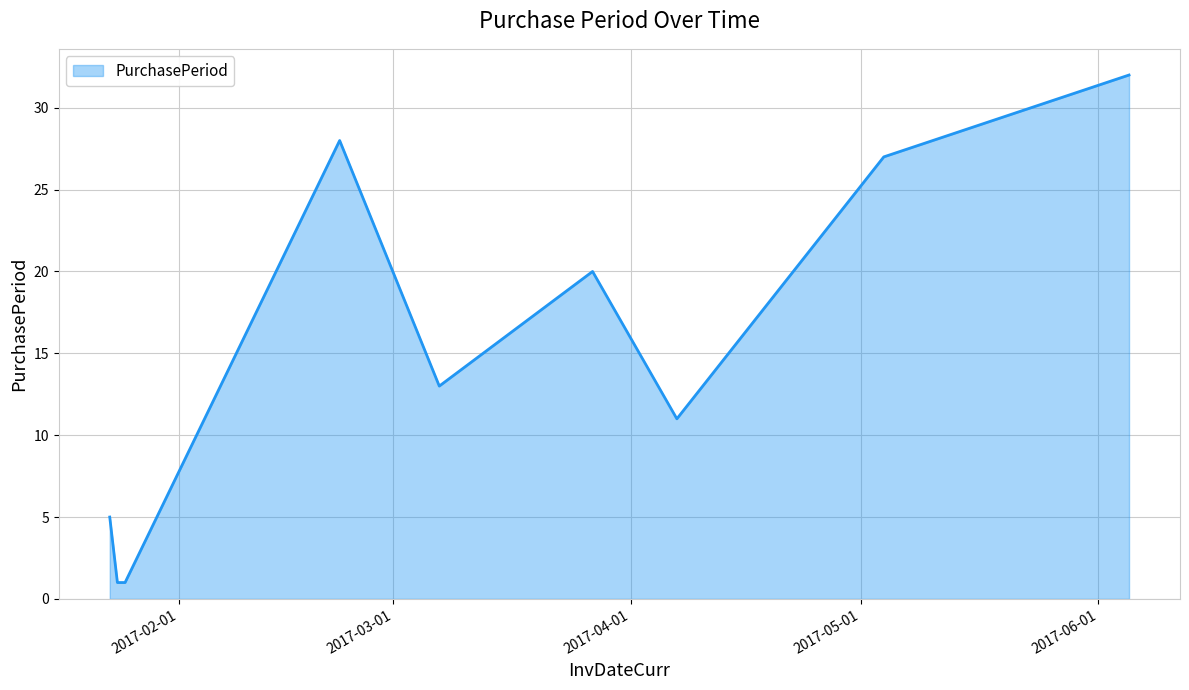

What is the greatest value displayed?

32